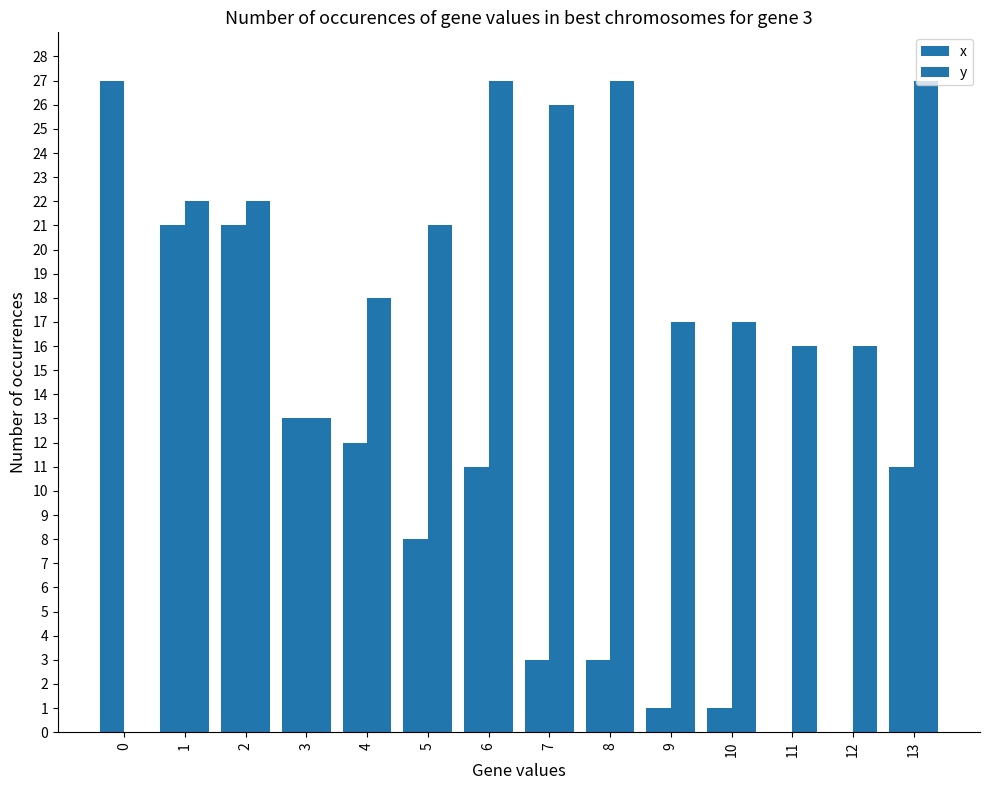

How many groups of bars are there?

14